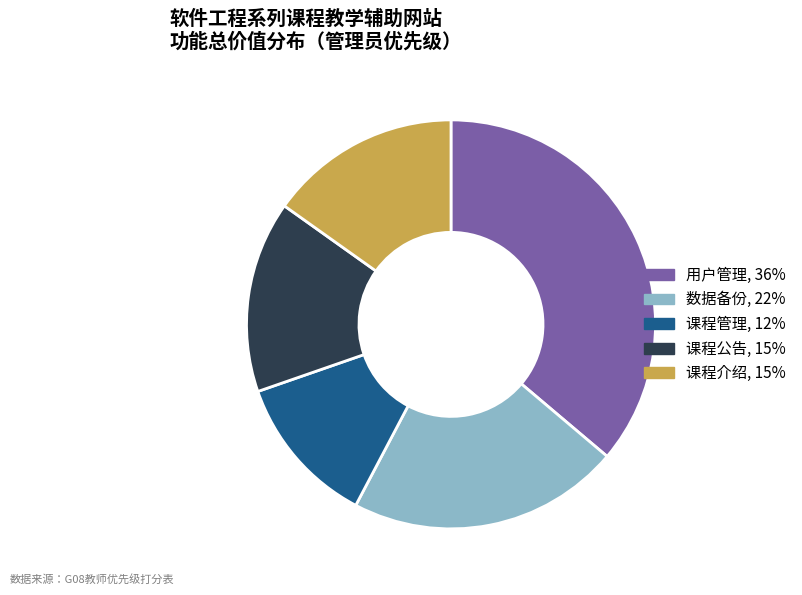

Does any single category account for the majority?

No